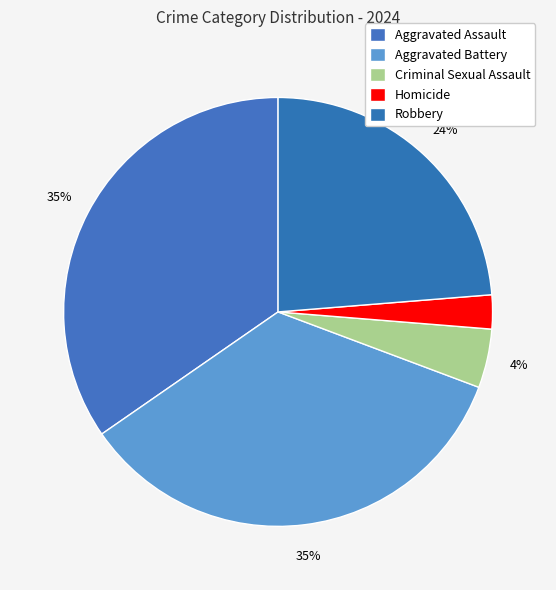

The Criminal Sexual Assault slice represents 4% of the pie. True or false?

True